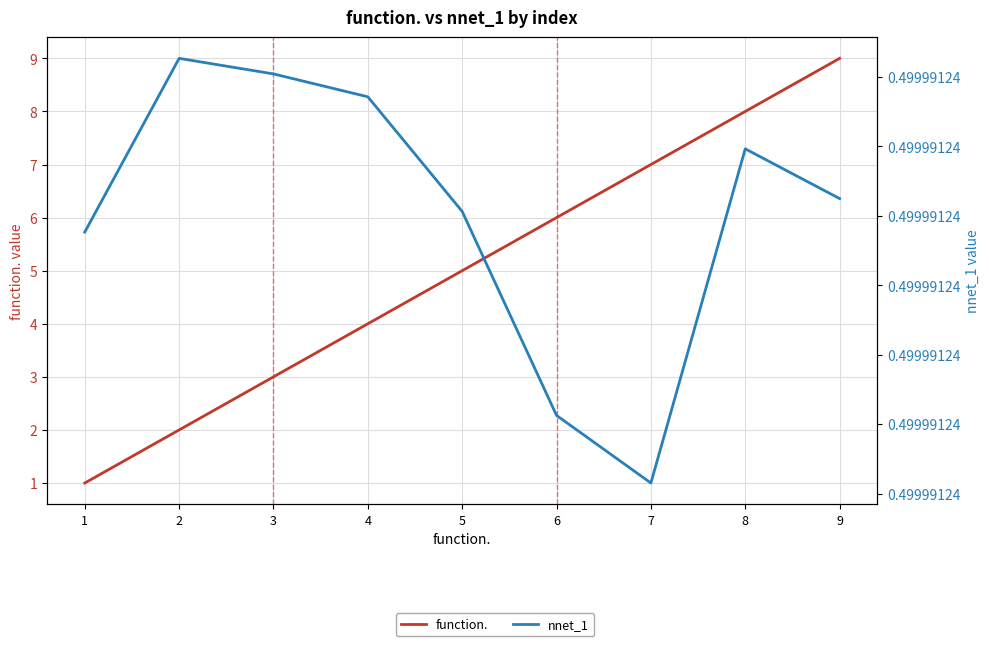

What are all the series names shown in the legend?

function., nnet_1